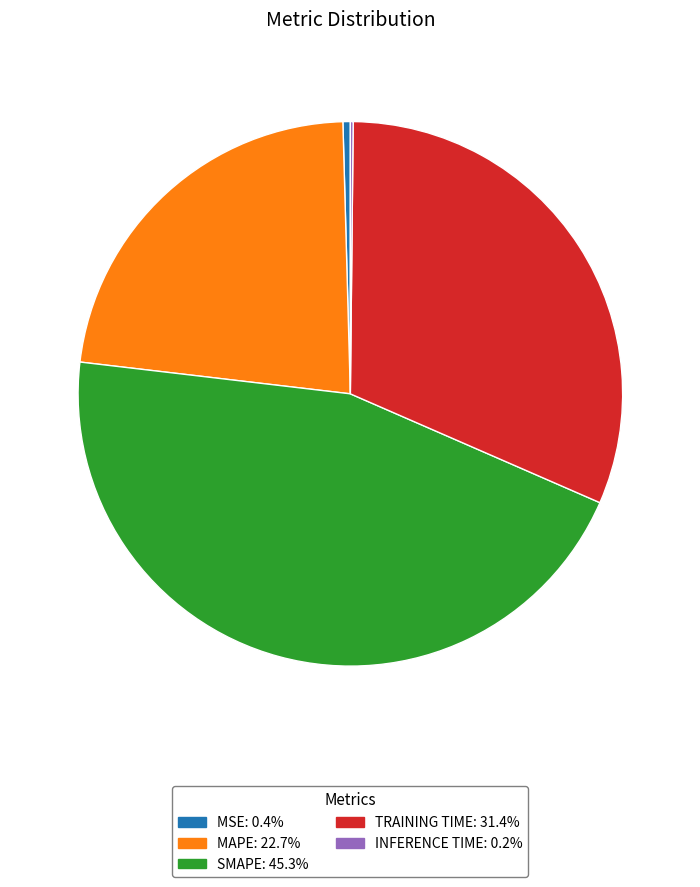

Is there any slice that represents more than half of the pie?

No